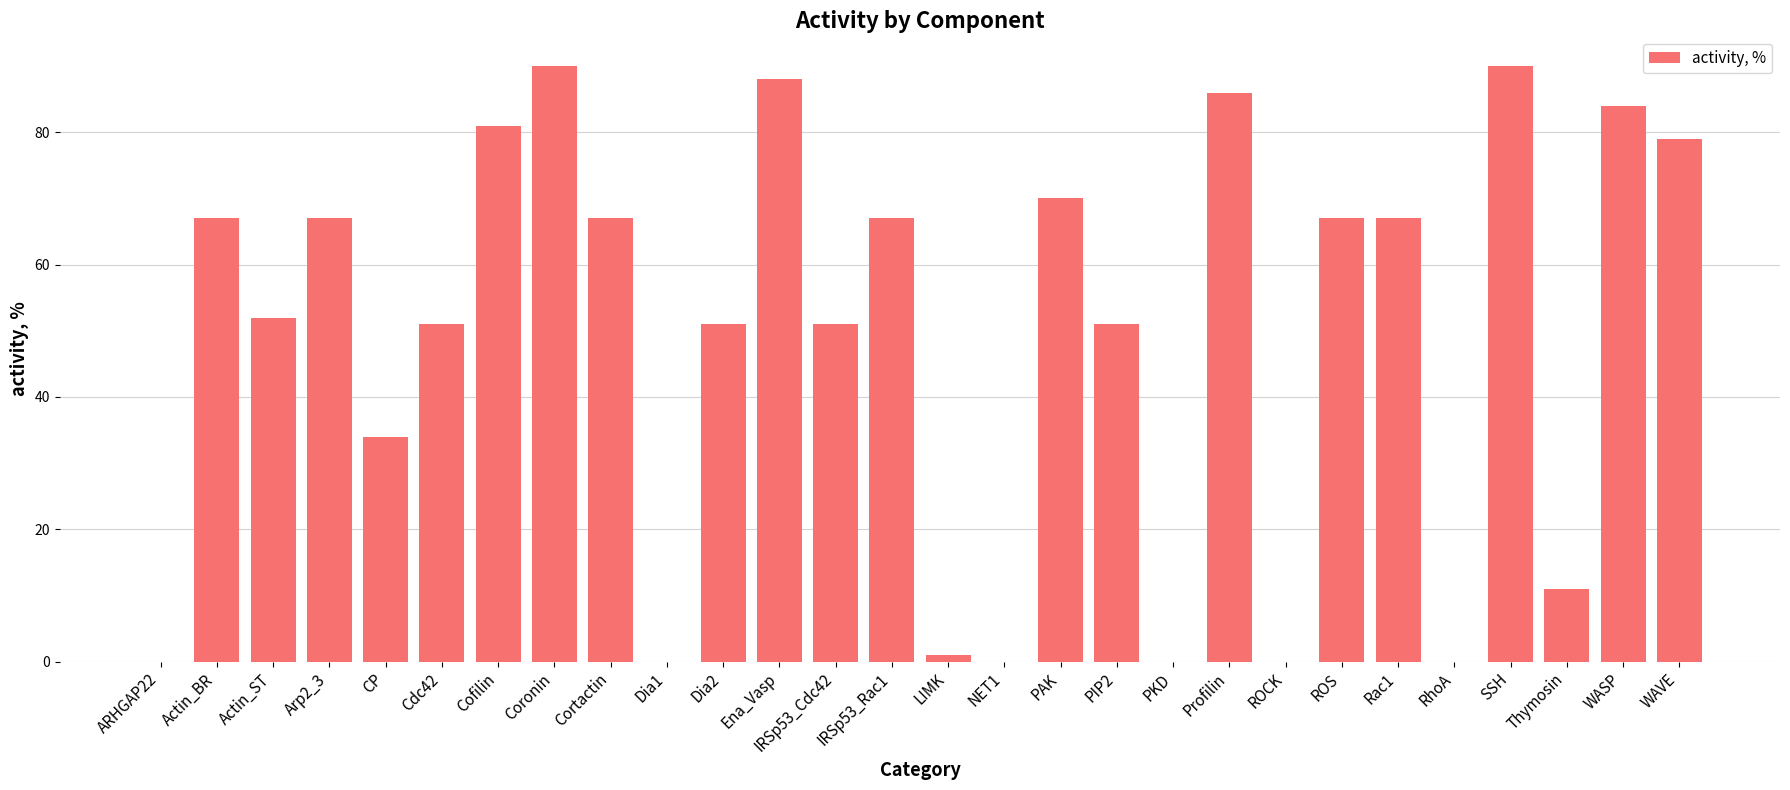

Does the chart contain stacked bars?

No